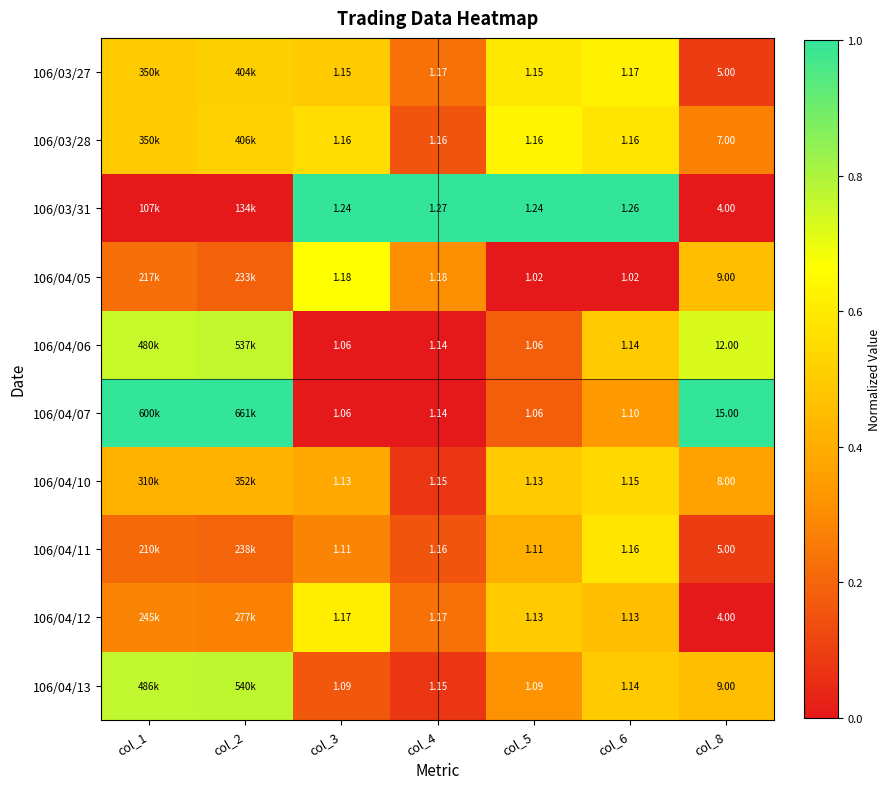

Is the value of 106/04/11 at col_6 greater than the value of 106/04/12 at col_5?

Yes